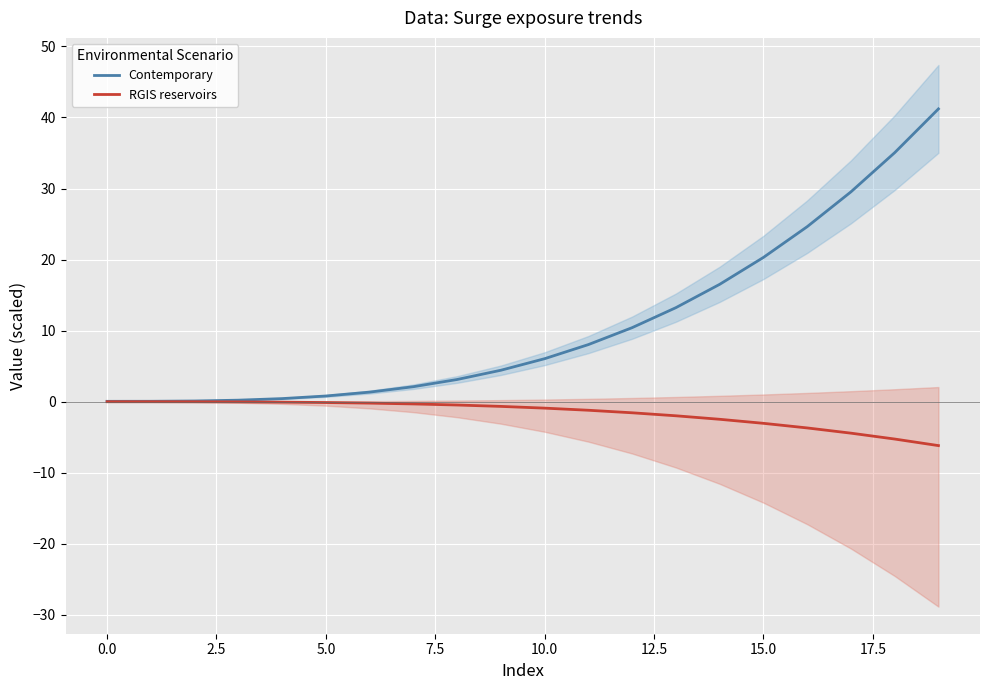

What is the difference between the highest and lowest values at 13?

15.2